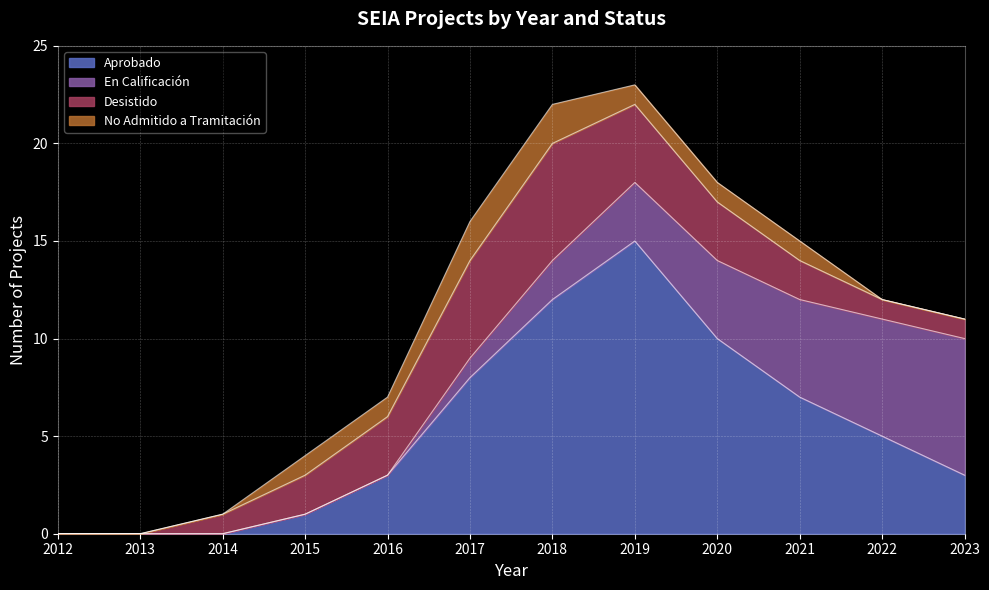

What is the maximum value for No Admitido a Tramitación?

2